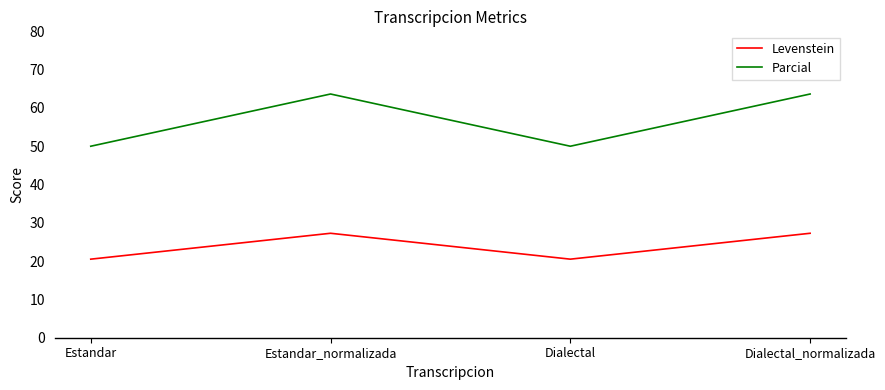

Is it true that Levenstein equals 20.5 at Estandar?

True